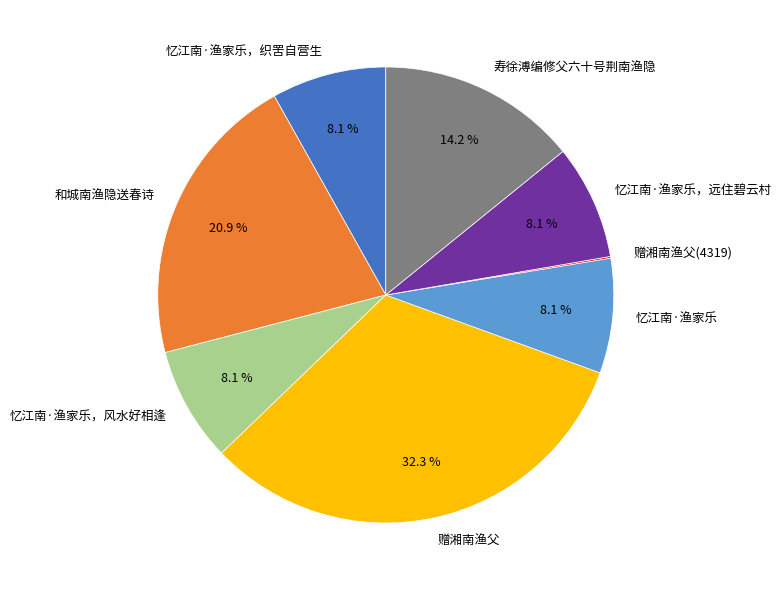

What percentage is NOT represented by 和城南渔隐送春诗?

79.1%